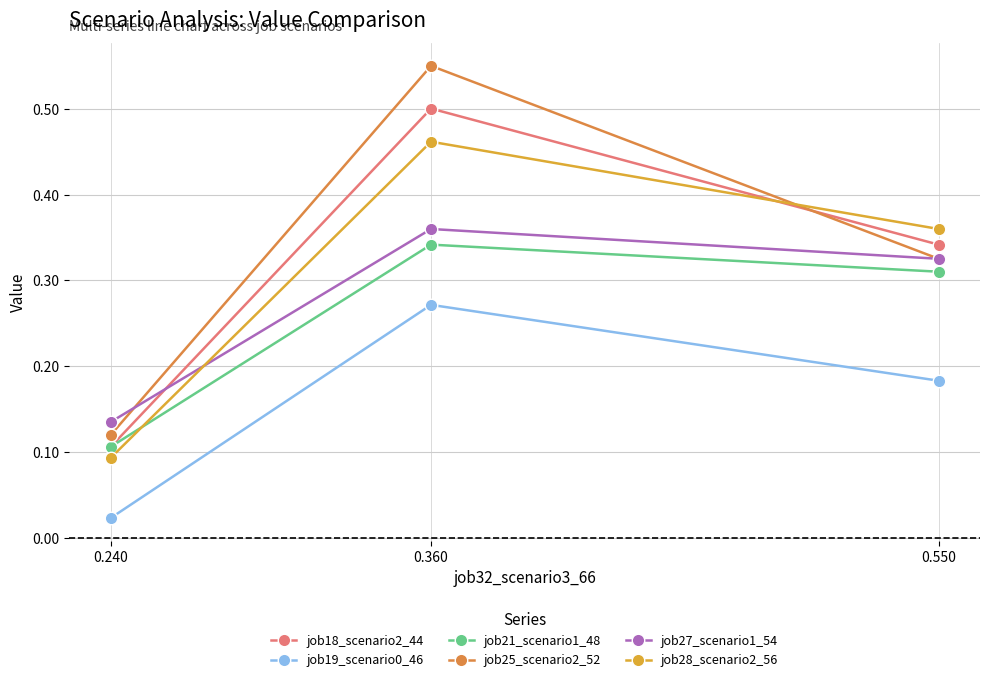

True or false: job18_scenario2_44 has a value of 0.2 at 0.240.

False